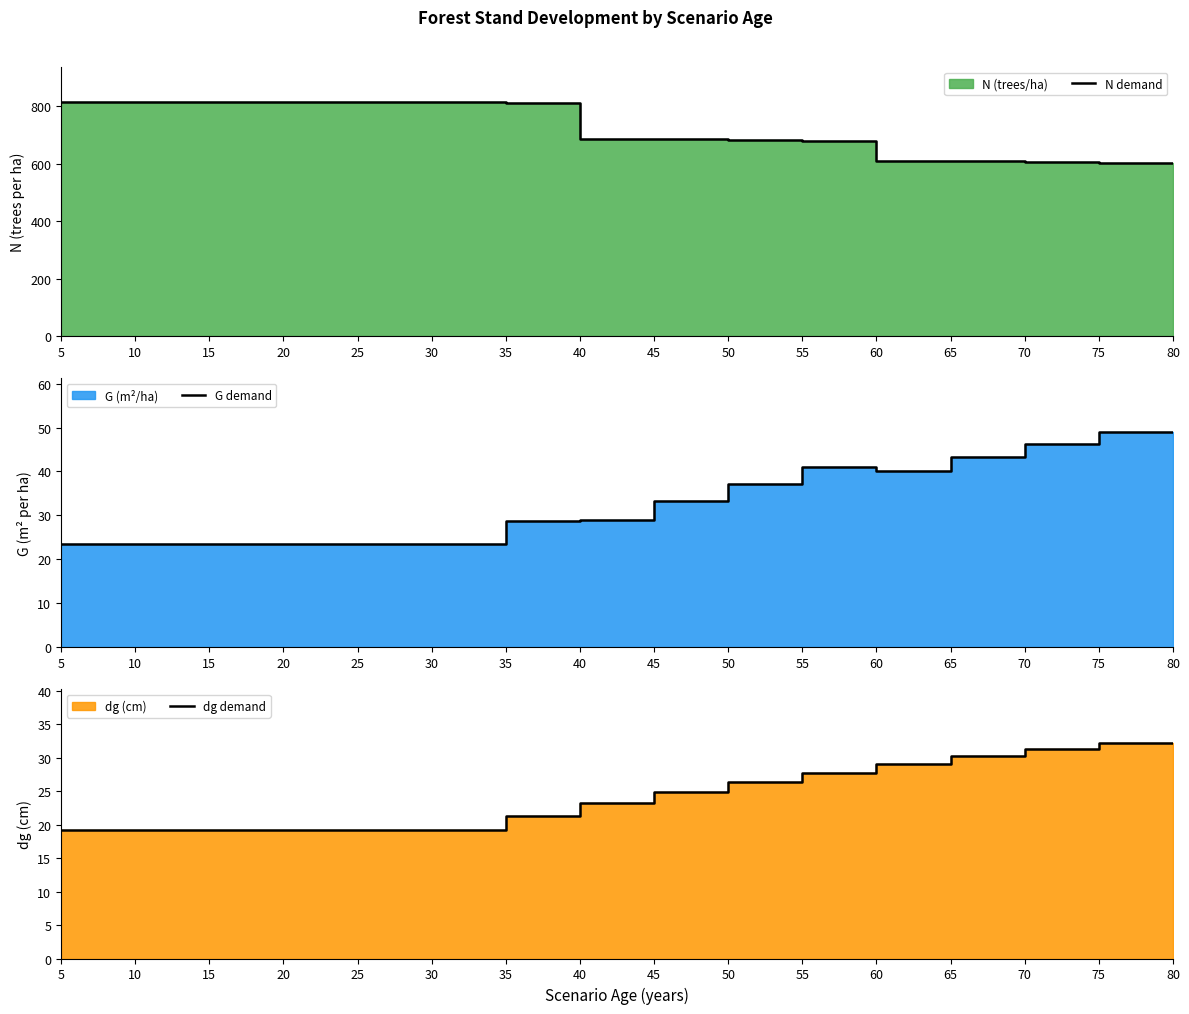

True or false: N demand and G demand intersect in this chart.

False